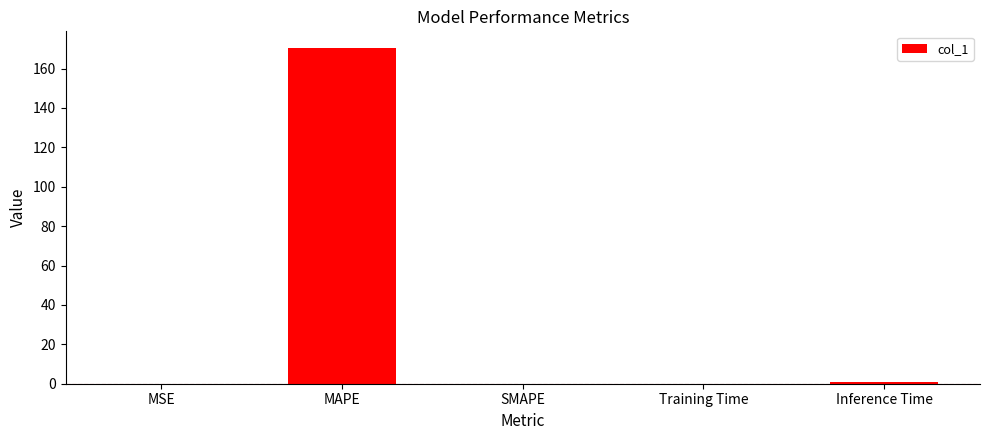

The chart shows a value of 92.1 at MAPE. True or false?

False